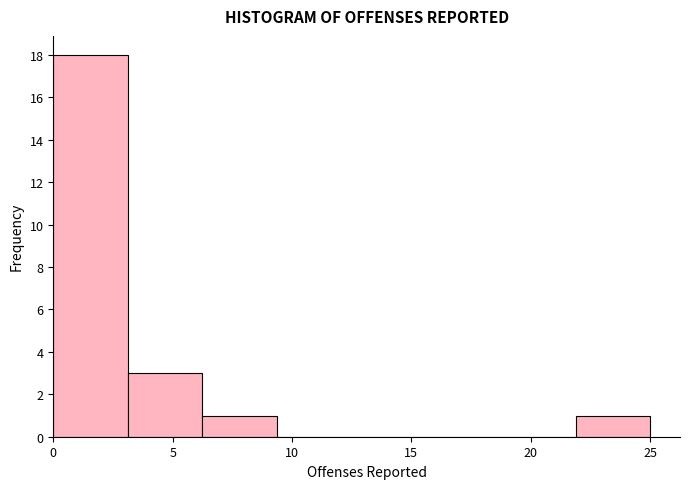

Which range on the x-axis has the tallest bar?

0.0 to 3.0